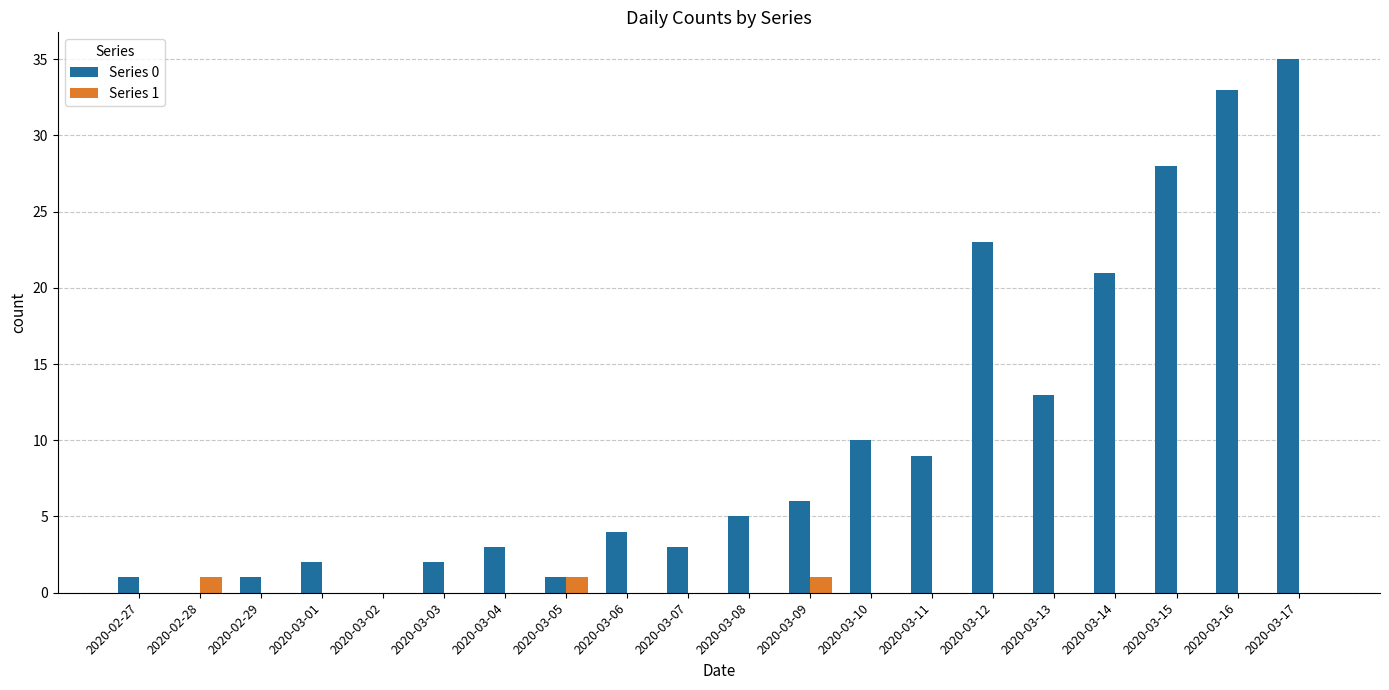

The Series 1 series shows 0 at 2020-03-01. True or false?

True